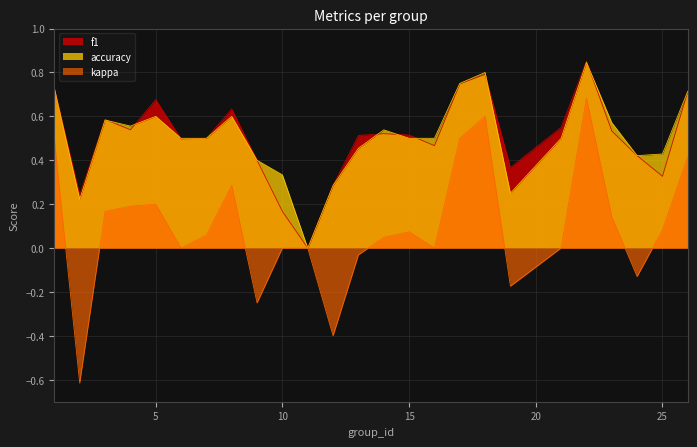

Reading right to left, what are all the values shown in this chart?

f1: 0.7	0.3	0.4	0.5	0.9	0.5	0.4	0.8	0.7	0.5	0.5	0.5	0.5	0.3	0.0	0.2	0.4	0.6	0.5	0.5	0.7	0.5	0.6	0.2	0.7
accuracy: 0.7	0.4	0.4	0.6	0.8	0.5	0.2	0.8	0.8	0.5	0.5	0.5	0.5	0.3	0.0	0.3	0.4	0.6	0.5	0.5	0.6	0.6	0.6	0.2	0.7
kappa: 0.4	0.1	-0.1	0.1	0.7	0.0	-0.2	0.6	0.5	0.0	0.1	0.0	-0.0	-0.4	0.0	0.0	-0.2	0.3	0.1	0.0	0.2	0.2	0.2	-0.6	0.5